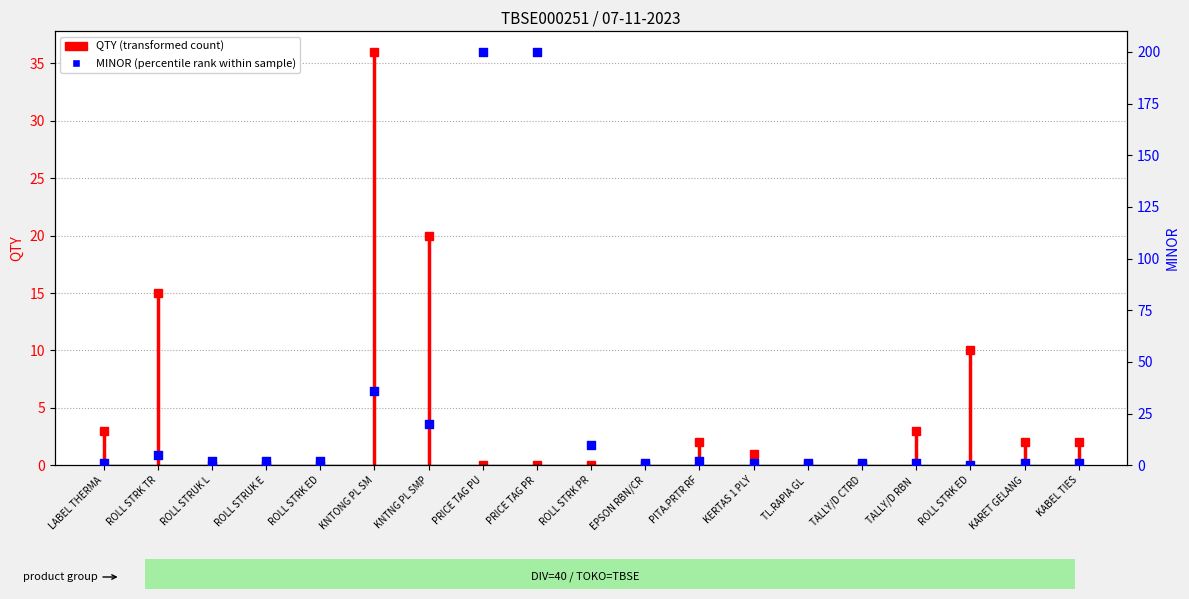

What is the change in value from ROLL STRUK L to TL.RAPIA GL ?

-1